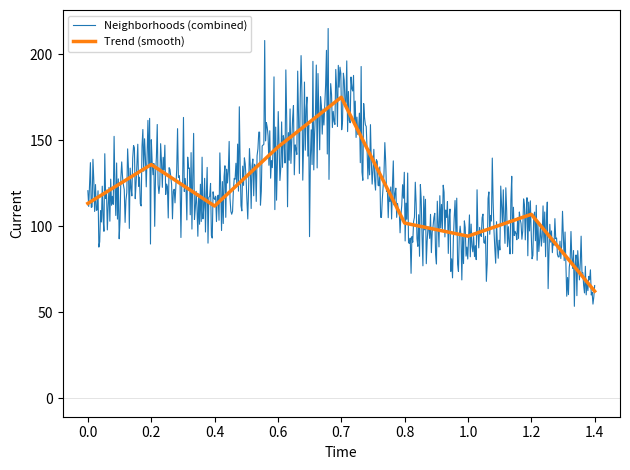

What is the maximum value for Neighborhoods (combined)?

215.0